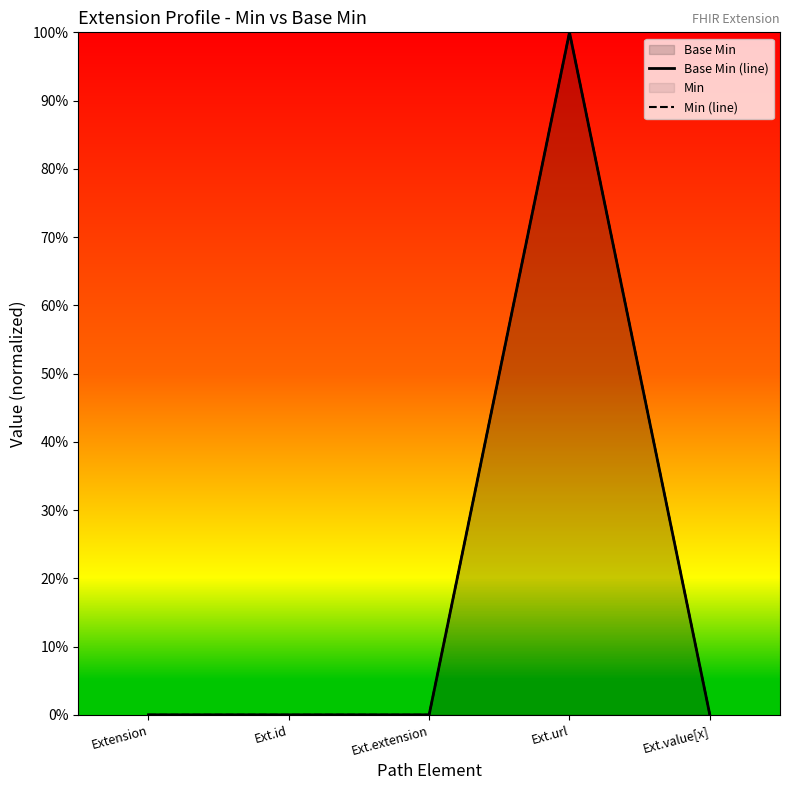

Count the number of categories in the chart.

5